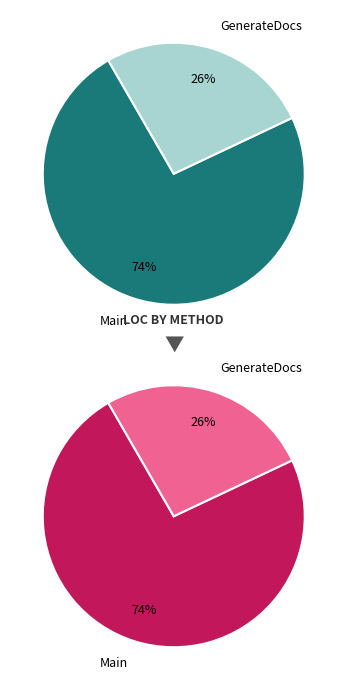

What is the ratio of the value at Main to the value at GenerateDocs?

2.8